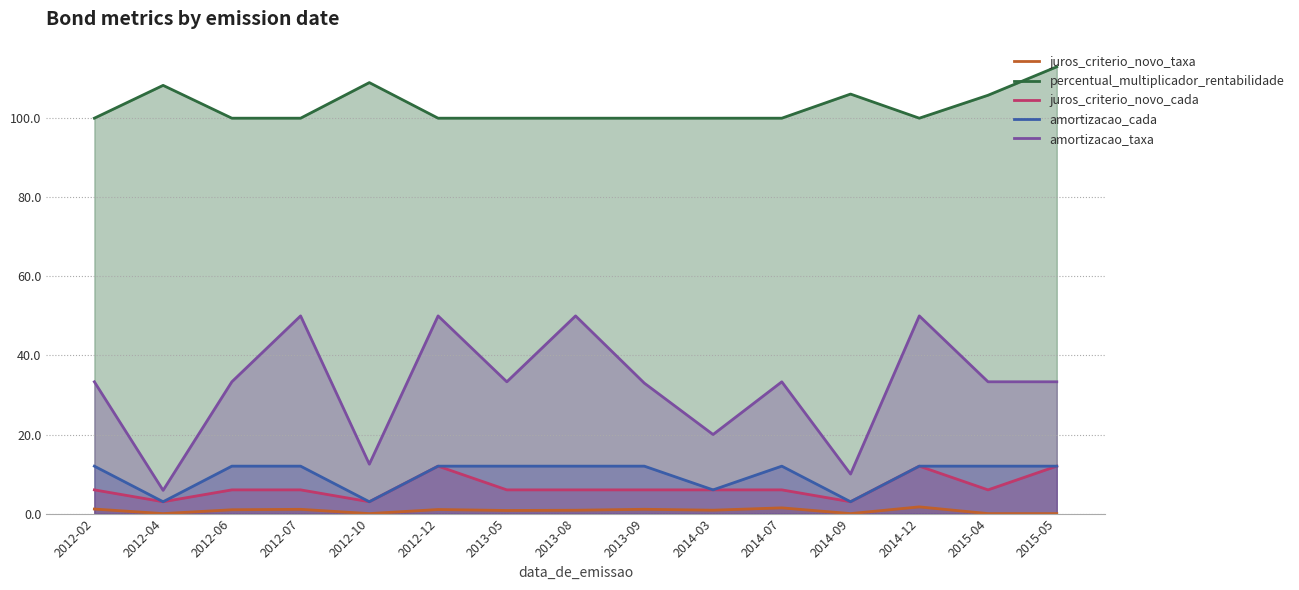

True or false: juros_criterio_novo_cada has more than 2 points higher than both neighbors.

False